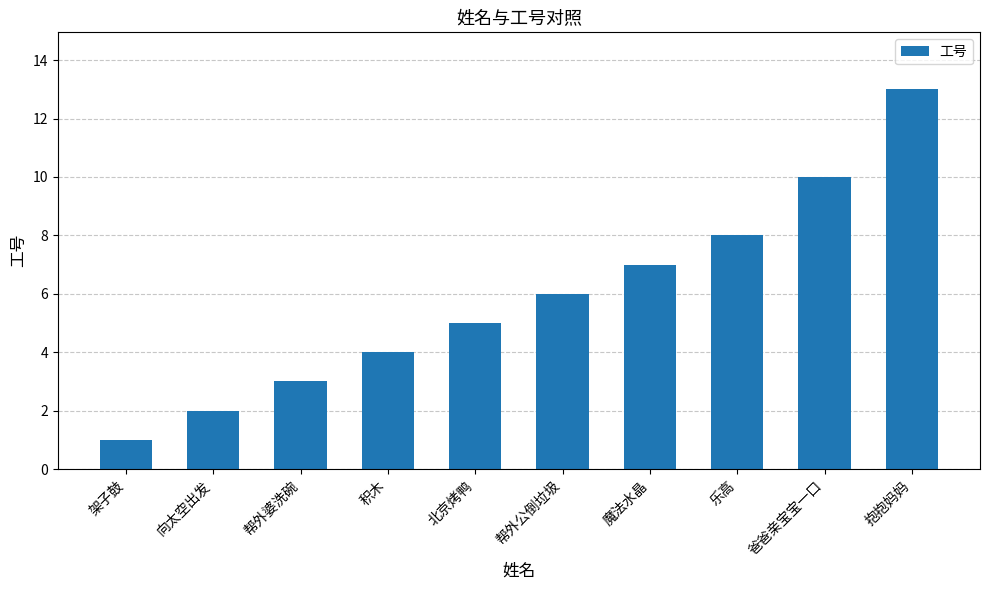

Reading right to left, transcribe all the data shown in this chart.

13	10	8	7	6	5	4	3	2	1